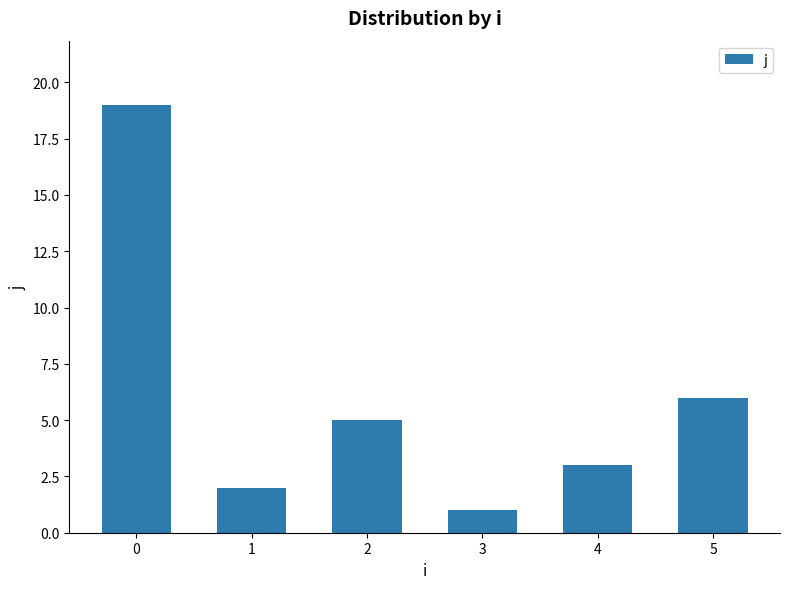

What is the value of the 2nd bar from the left?

2